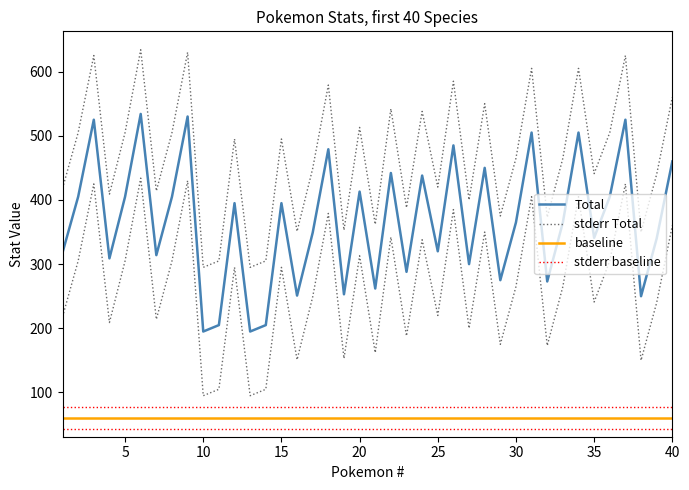

How many interior local peaks does the Total series have?

14